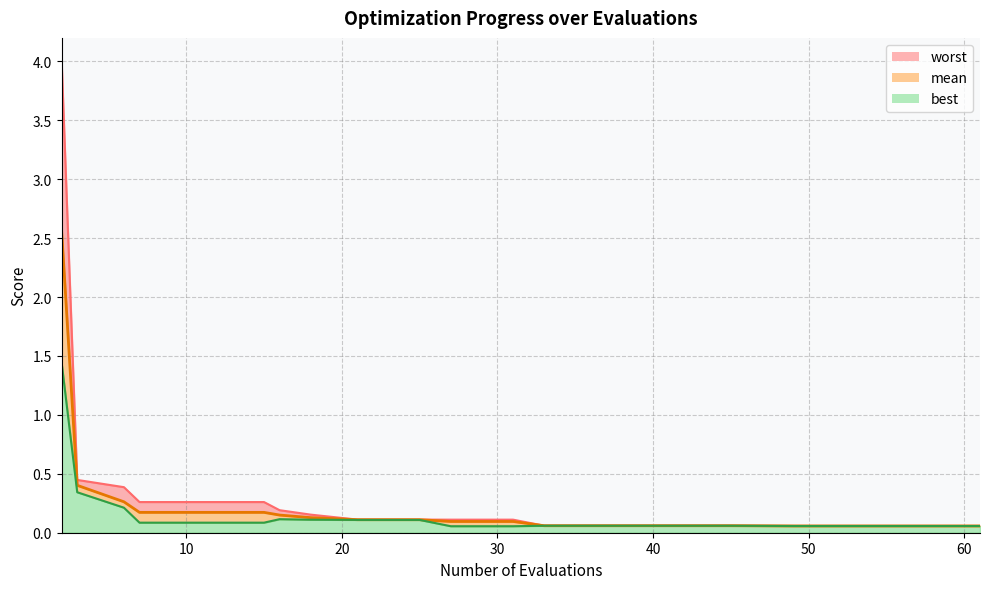

Rank the series at 10 from highest to lowest value.

worst_line, mean_line, best_line